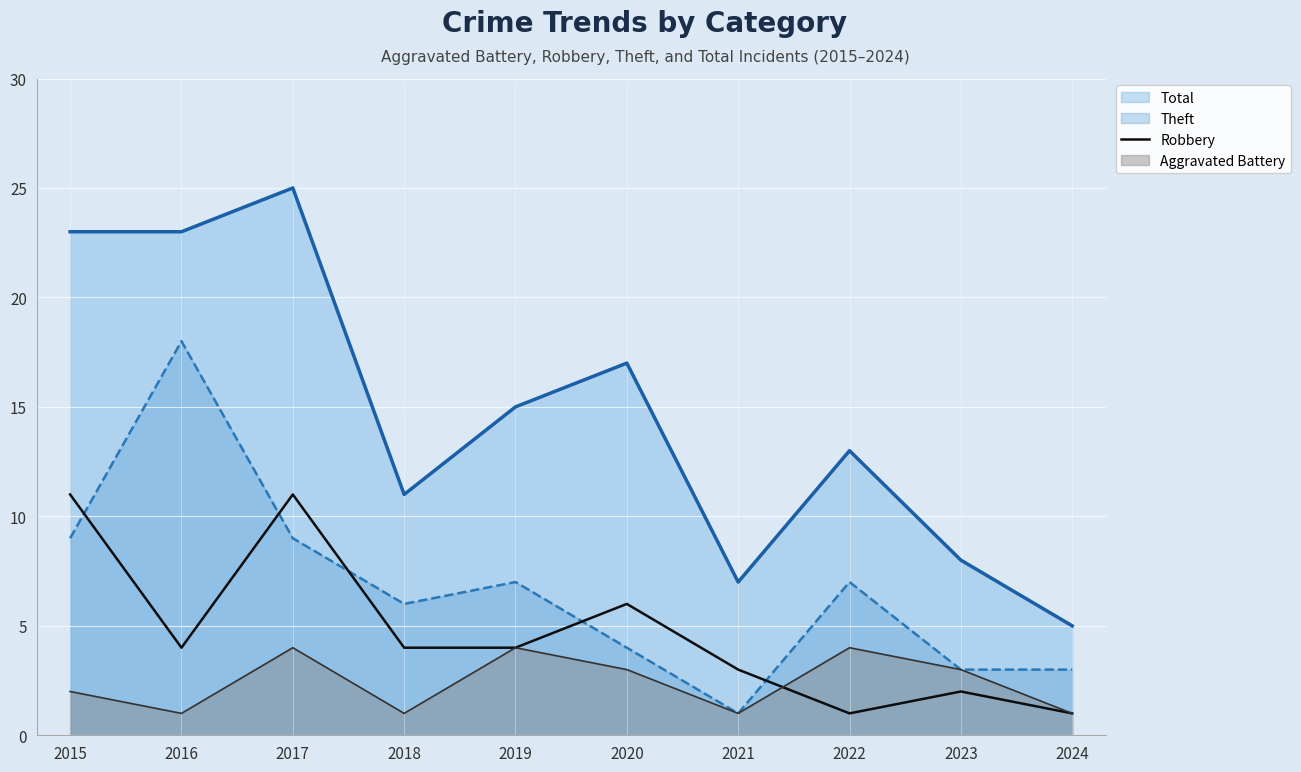

Reading right to left, extract all data points from this chart.

1	2	1	3	6	4	4	11	4	11